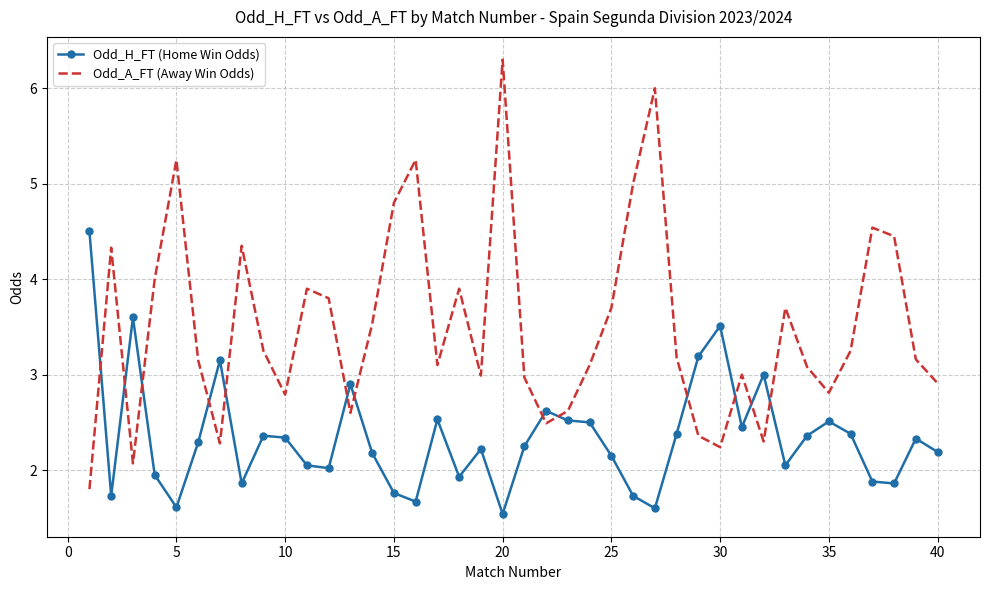

Rank the series by their maximum value, from highest to lowest.

Odd_A_FT (Away Win Odds), Odd_H_FT (Home Win Odds)